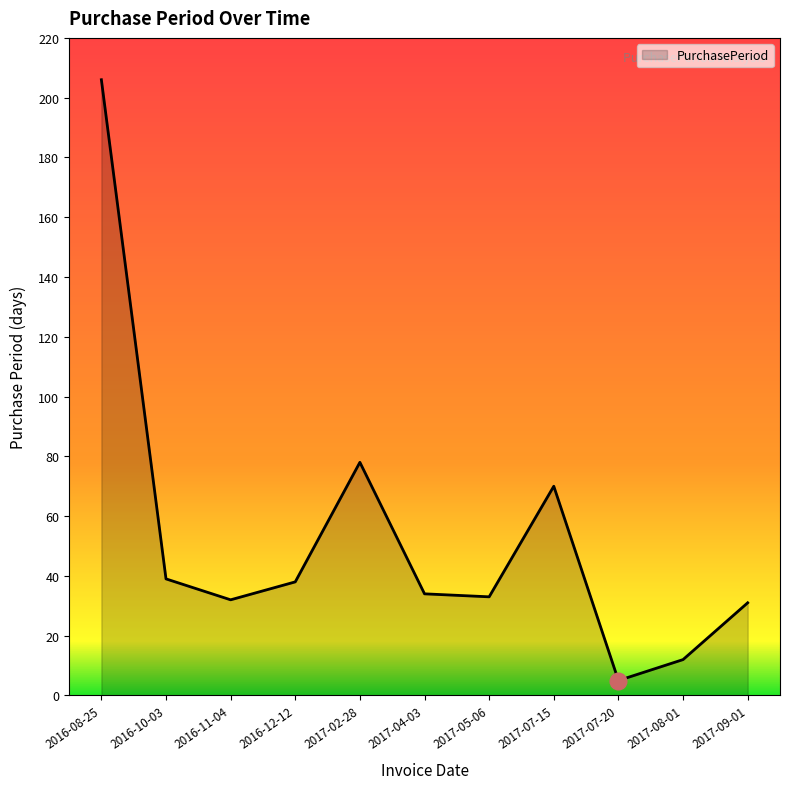

Does the chart display data point markers on the line(s)?

No